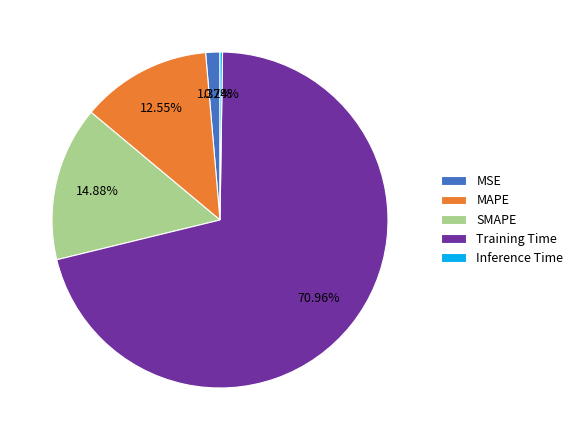

True or false: Training Time accounts for 71% of the total.

True